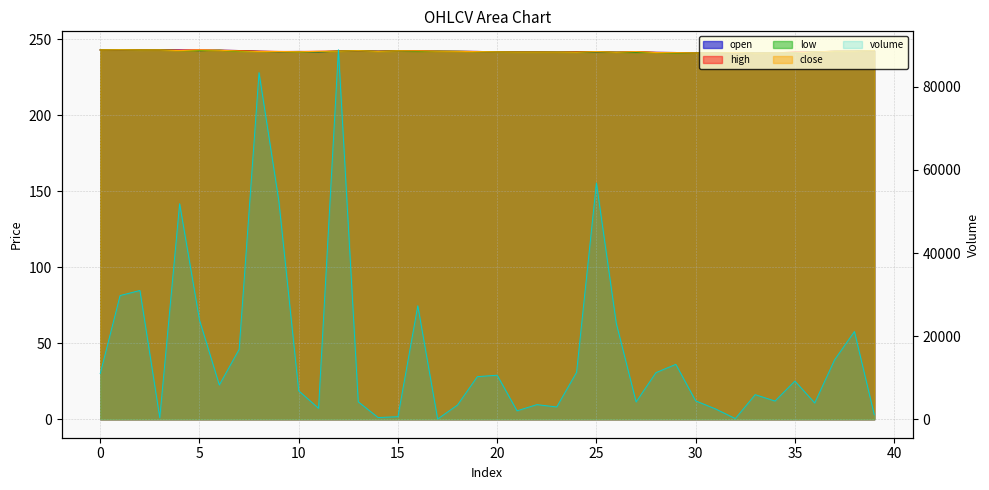

In low, how many points are higher than both neighbors (excluding endpoints)?

7